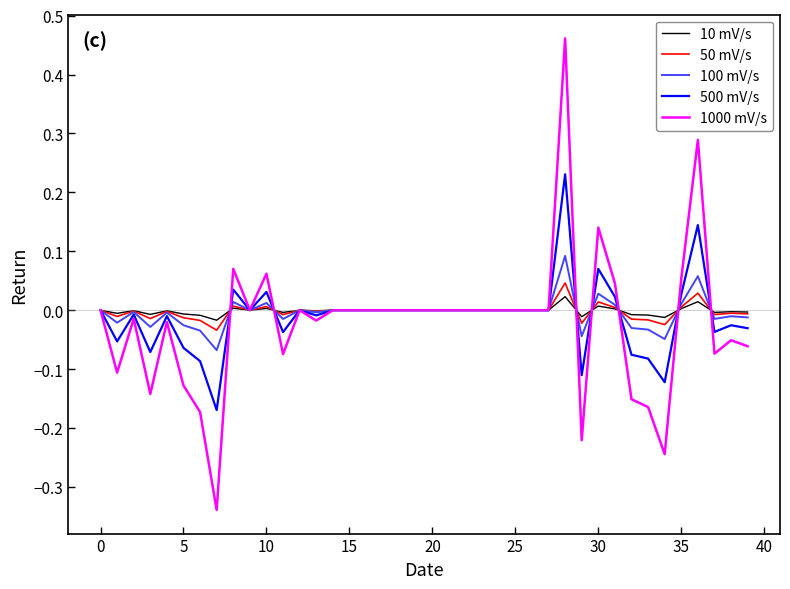

Which series has the widest spread of values?

1000 mV/s